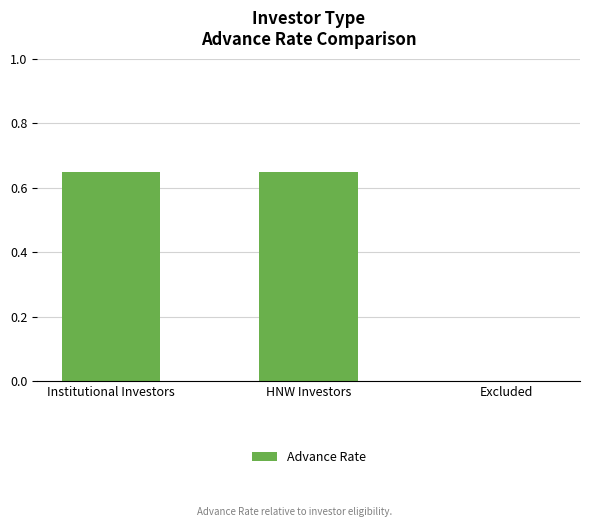

What is the average value?

0.4